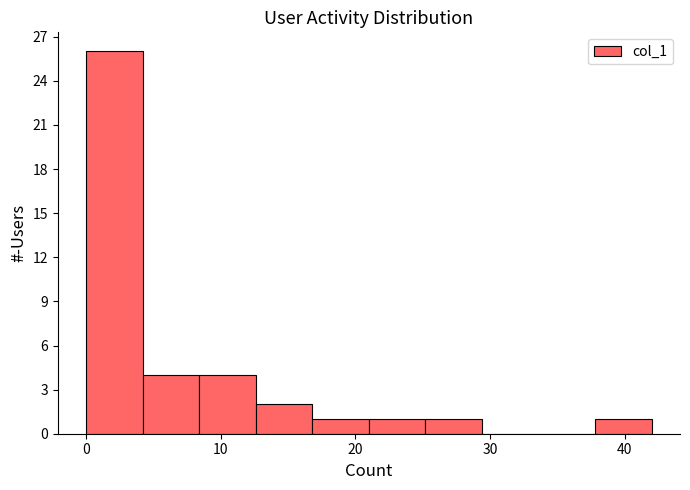

Reading left to right, transcribe this chart: for each bar, give the range it covers on the x-axis and its height. Neither the bar edges nor the heights are printed on the chart, so give them approximately, as read against the axes.

0.0 to 4.2: 26
4.2 to 8.4: 4
8.4 to 12.6: 4
12.6 to 16.8: 2
16.8 to 21.0: 1
21.0 to 25.2: 1
25.2 to 29.4: 1
29.4 to 33.6: 0
33.6 to 37.8: 0
37.8 to 42.0: 1